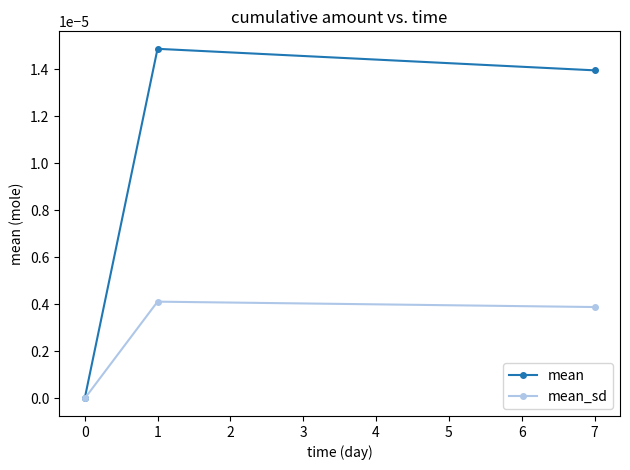

Is the value of mean_sd at 1 greater than the value of mean at 7?

No